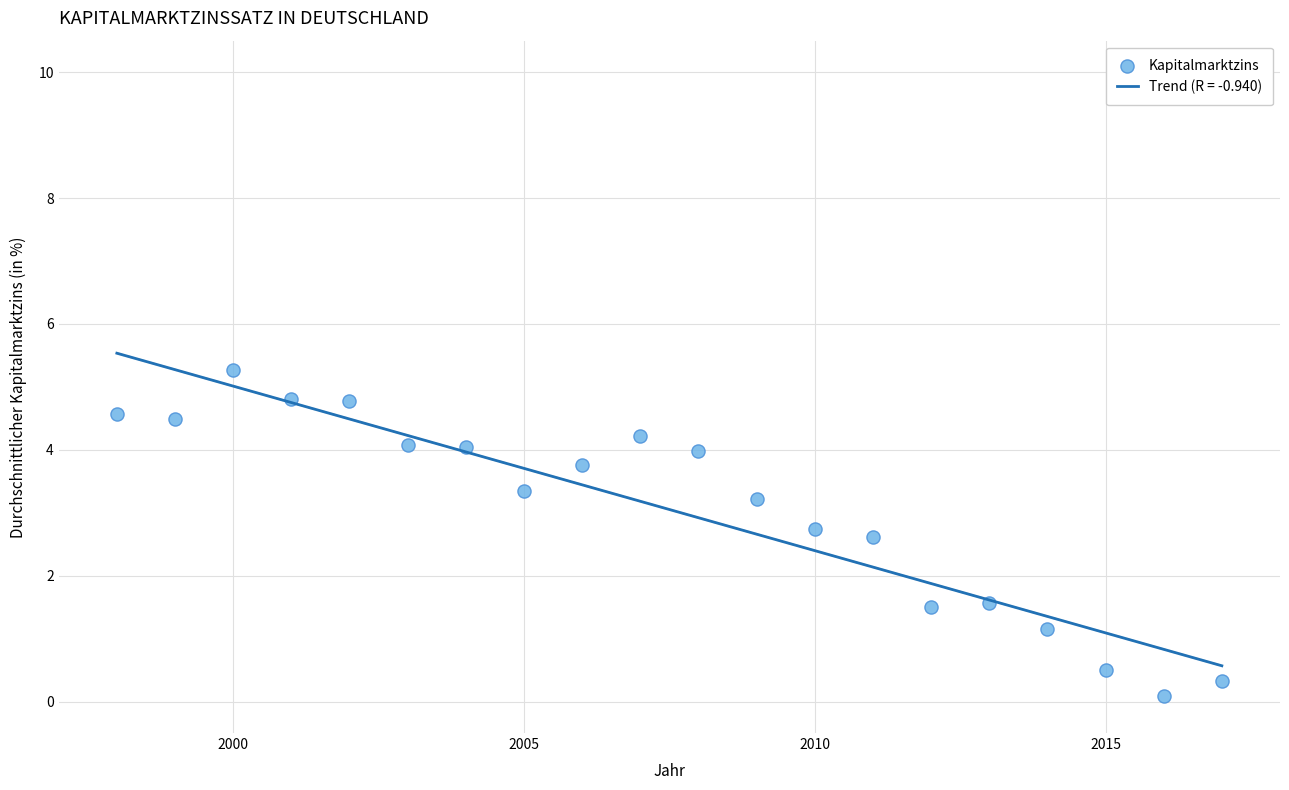

What is the range of X values (max minus min)?

19.0